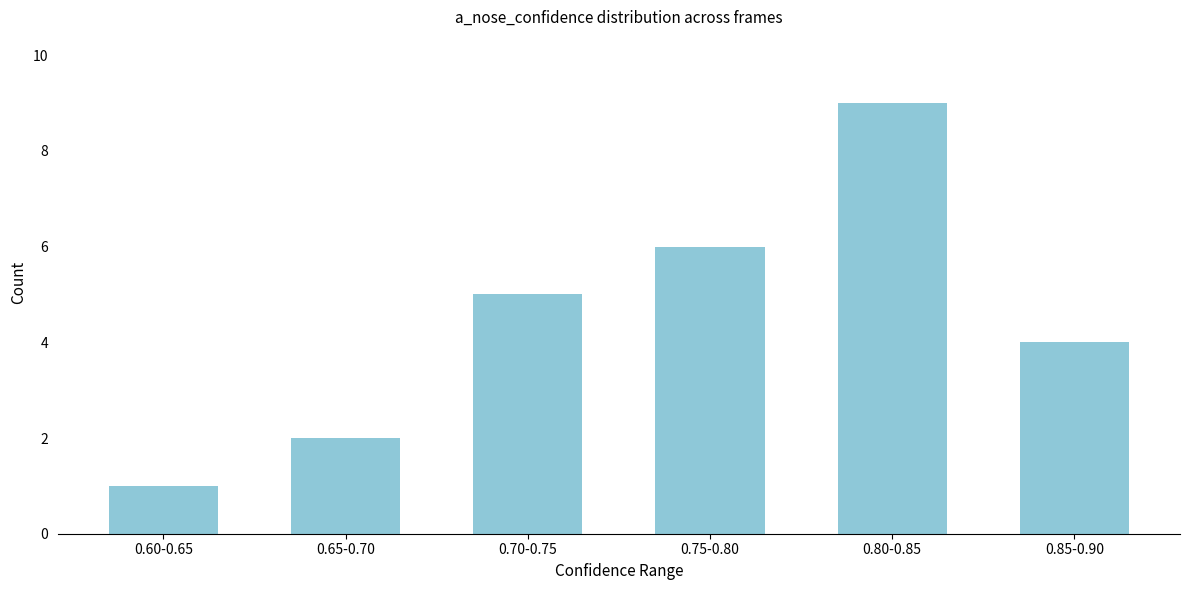

Rank the categories by value from lowest to highest.

0.60-0.65, 0.65-0.70, 0.85-0.90, 0.70-0.75, 0.75-0.80, 0.80-0.85